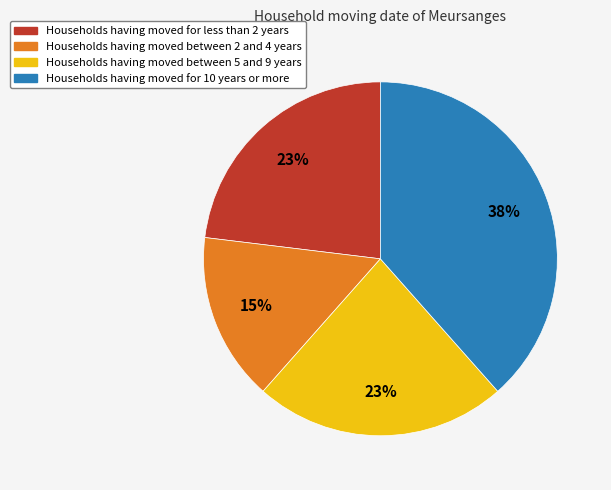

Does any single category account for the majority?

No